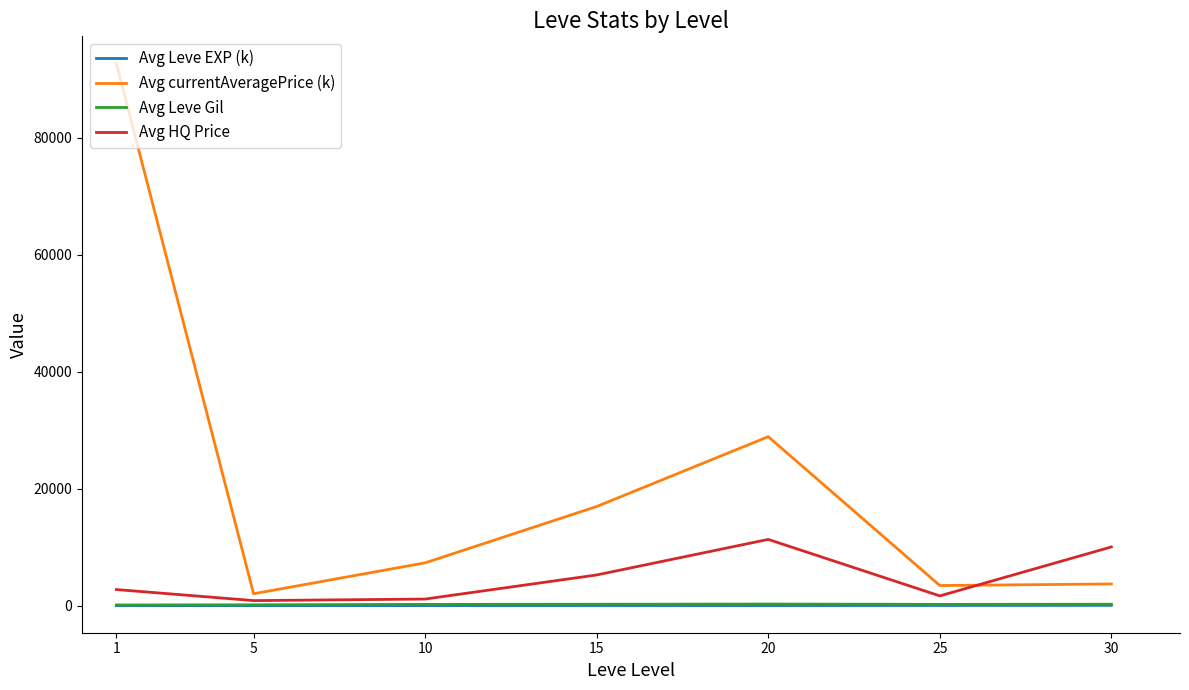

The value of Avg currentAveragePrice (k) at 15 is 16957.5. True or false?

True